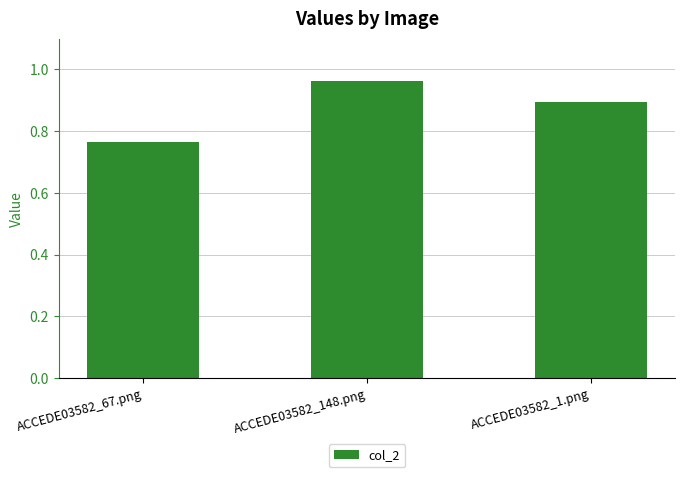

How many series are shown in this chart?

1